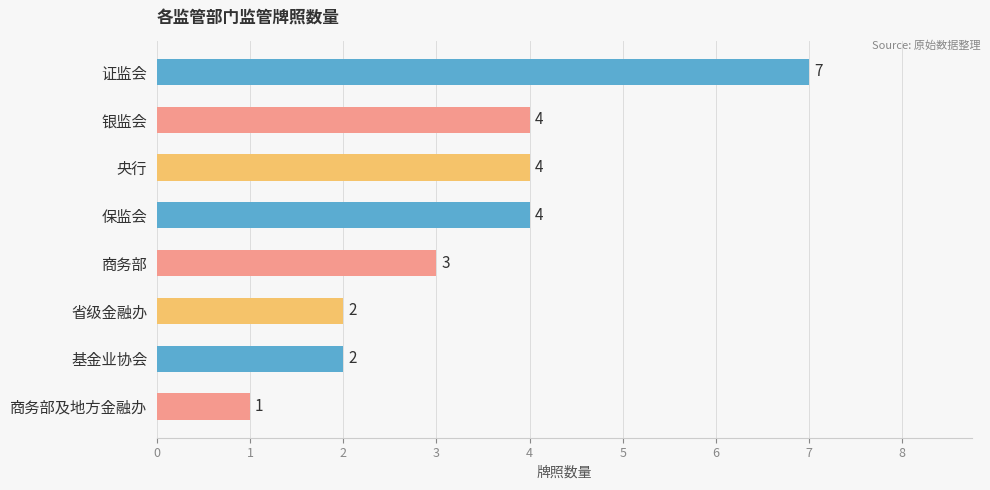

Reading top to bottom, extract all data points from this chart.

证监会=7	银监会=4	央行=4	保监会=4	商务部=3	省级金融办=2	基金业协会=2	商务部及地方金融办=1